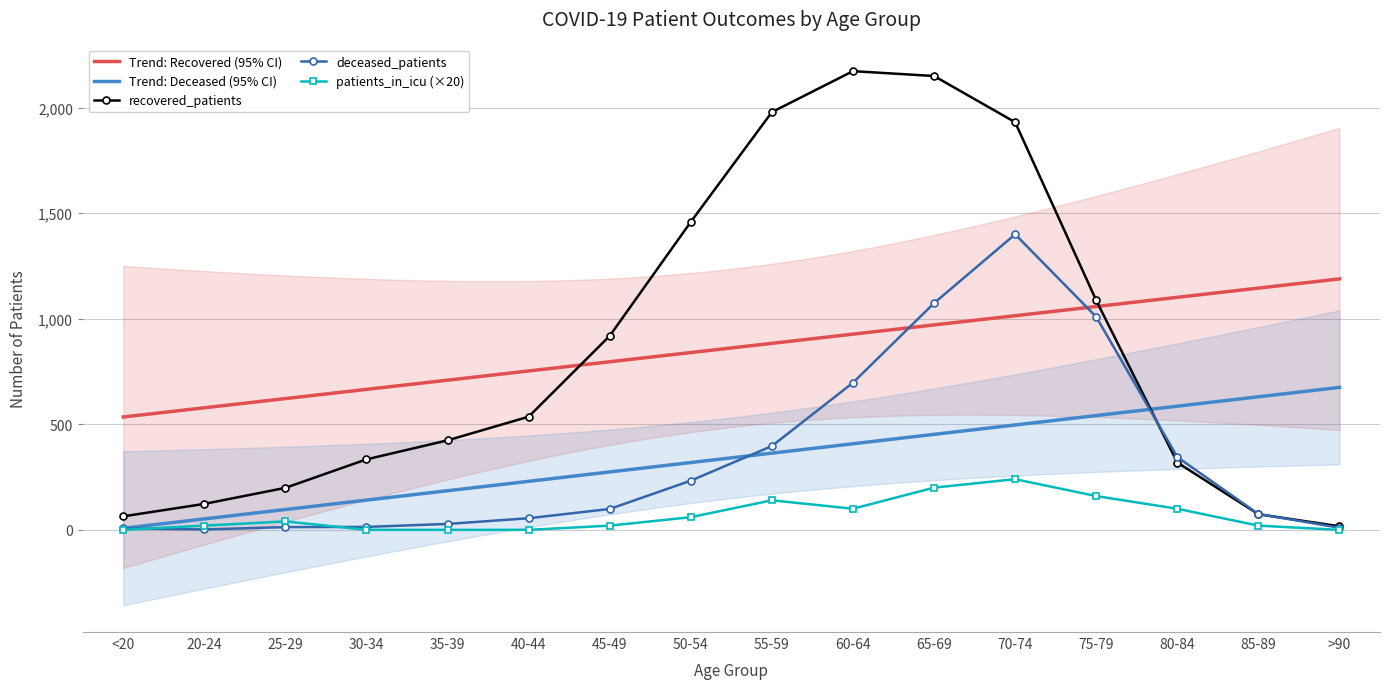

True or false: patients_in_icu and deceased_patients cross at least once.

True